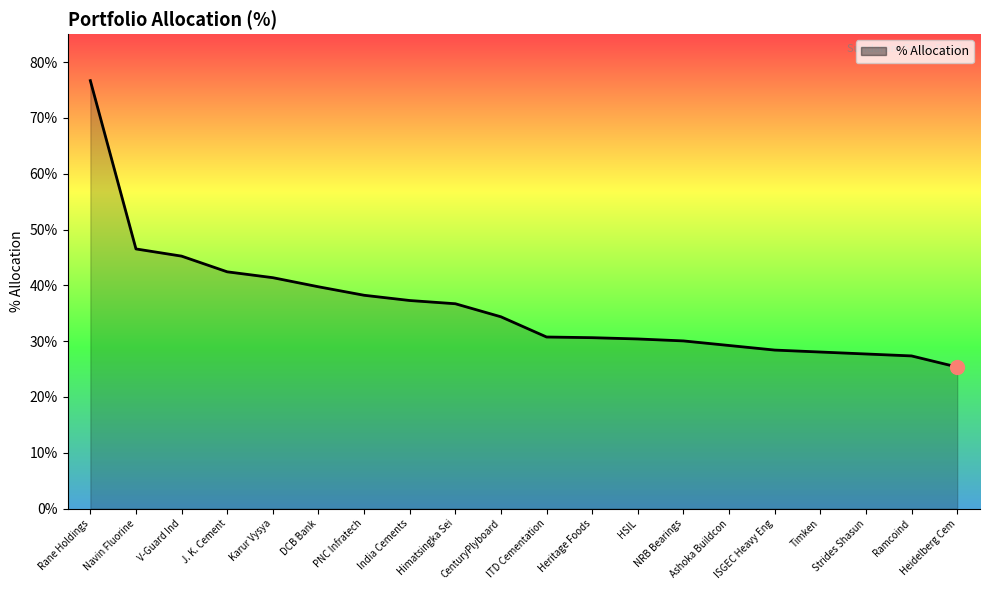

What position from the left is Himatsingka Sei?

9